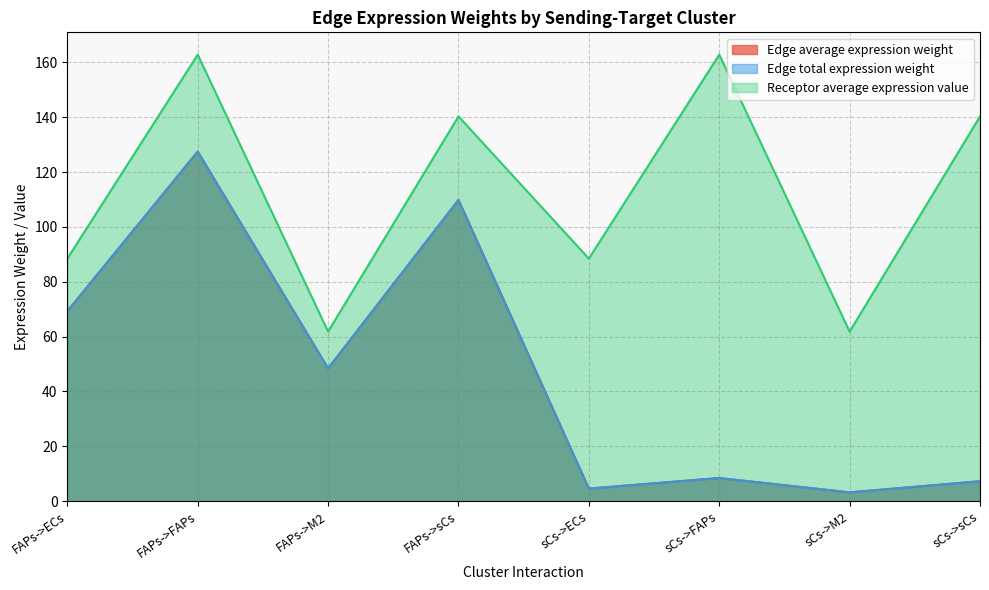

What is the difference between the maximum and minimum values in the Edge total expression weight series?

124.3